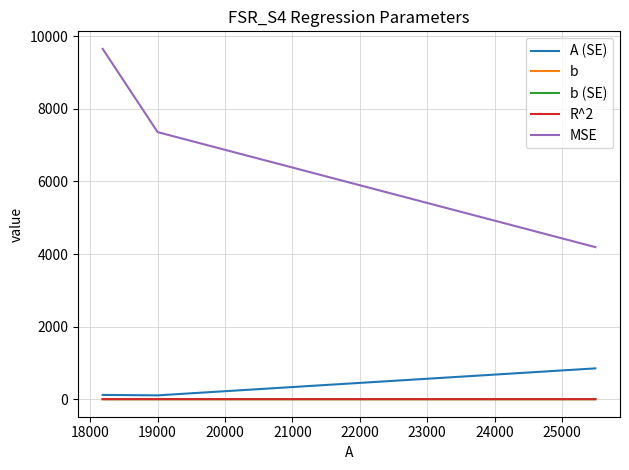

The value of R^2 at 18000 is 1.0. True or false?

True